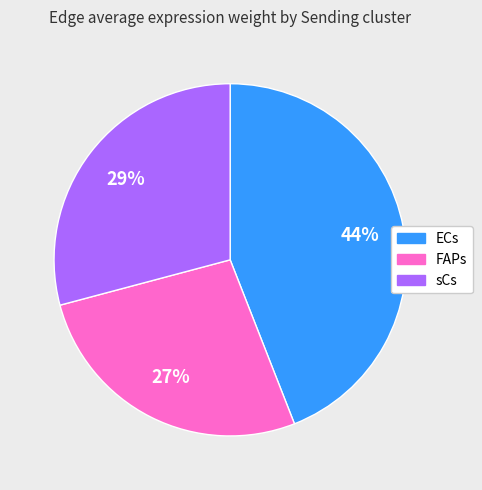

True or false: sCs accounts for 38% of the total.

False